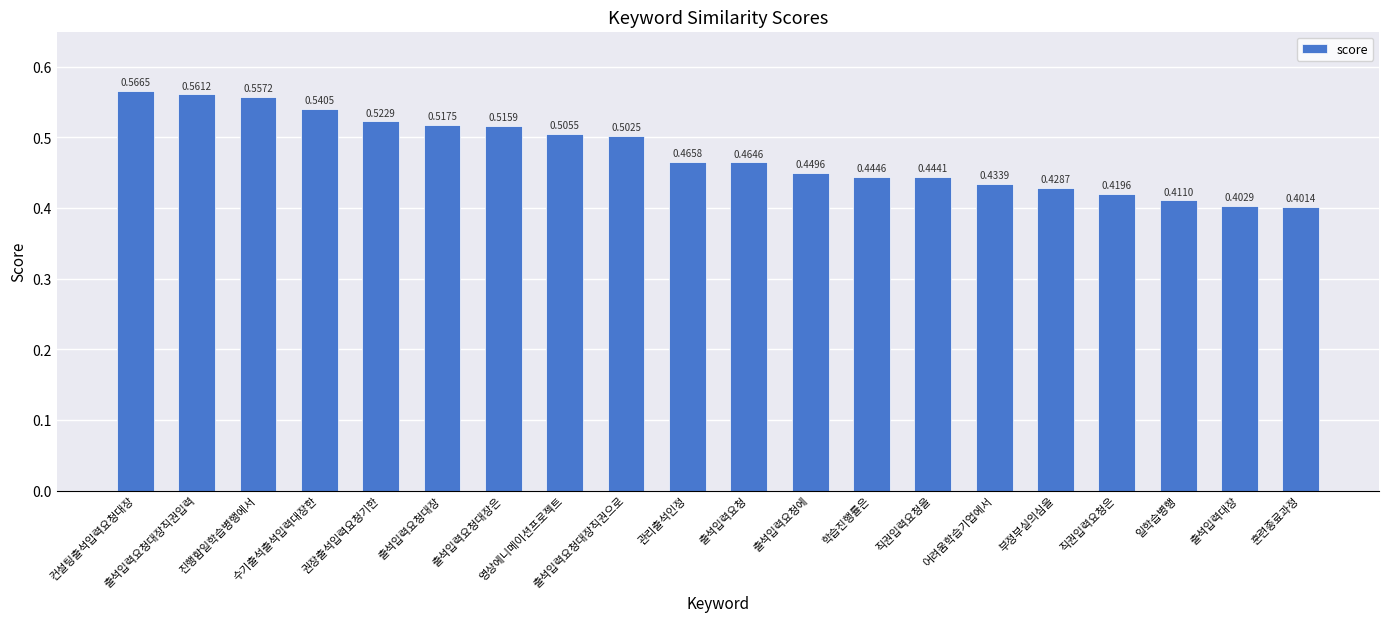

How many bars are there in total?

20